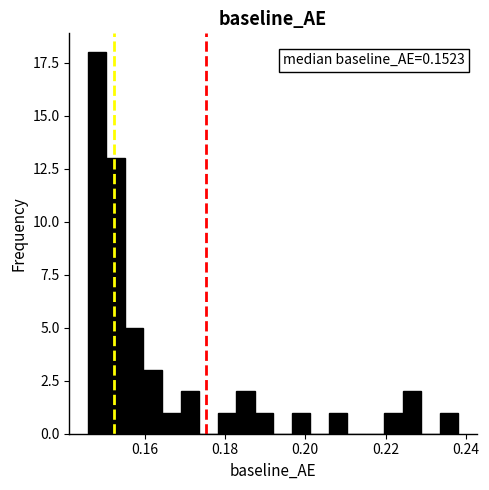

Read against the x-axis, roughly where is the centre of the tallest bar?

0.148